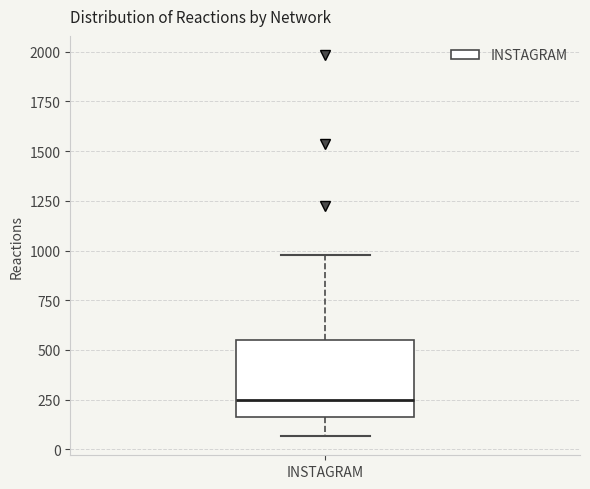

Read this box plot against the y-axis: the position of the median line, the range covered by the box, and the ends of both whiskers. The values are not printed on the chart, so give them approximately, as read against the axis.

median 250, box 150 to 550, whiskers 50 to 1000